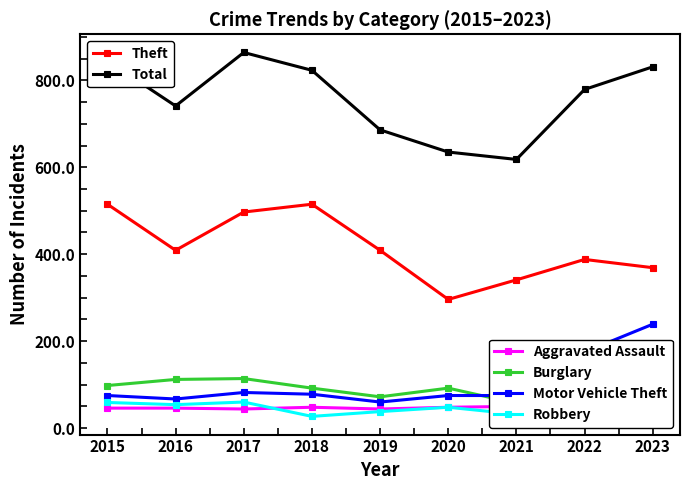

Reading right to left, list all the values displayed in this chart.

Aggravated Assault: 2023=59	2022=55	2021=50	2020=48	2019=44	2018=48	2017=44	2016=46	2015=46
Burglary: 2023=47	2022=56	2021=57	2020=92	2019=72	2018=92	2017=114	2016=112	2015=98
Motor Vehicle Theft: 2023=239	2022=175	2021=75	2020=75	2019=60	2018=78	2017=82	2016=67	2015=75
Robbery: 2023=52	2022=46	2021=32	2020=48	2019=38	2018=27	2017=60	2016=54	2015=59
Theft: 2023=369	2022=388	2021=341	2020=296	2019=409	2018=515	2017=497	2016=409	2015=515
Total: 2023=831	2022=779	2021=618	2020=635	2019=686	2018=823	2017=864	2016=741	2015=845